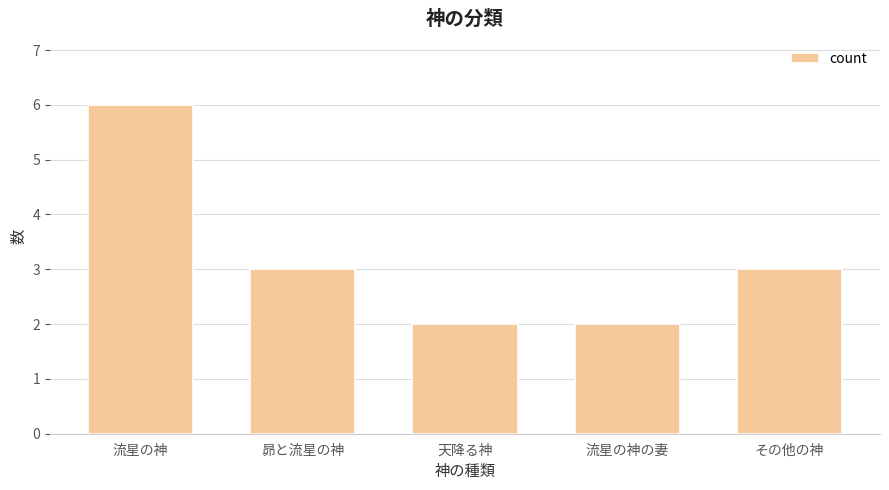

Which has a higher value, 天降る神 or その他の神?

その他の神